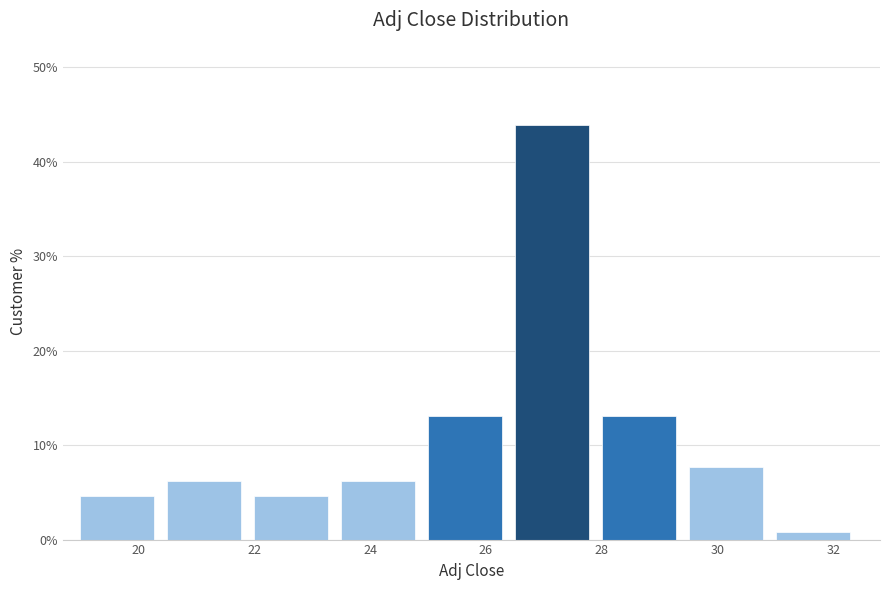

What is the height of the bar covering 26.5 to 28.0 on the x-axis? Neither the bar edges nor the heights are printed on the chart, so give them approximately, as read against the axes.

44